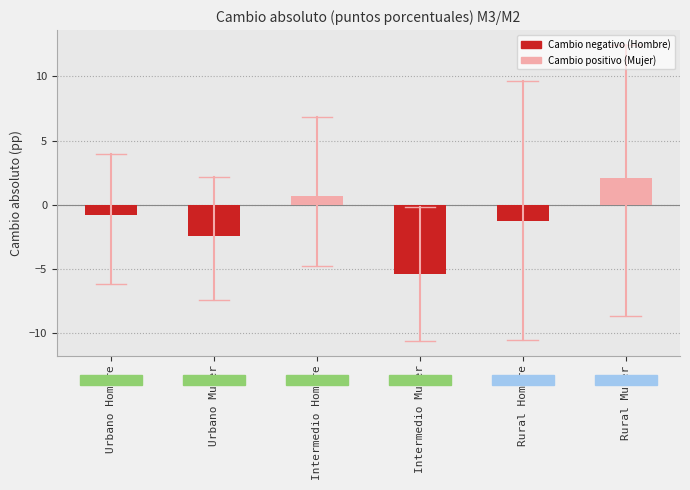

What is the difference between the second highest and second lowest values?

3.1